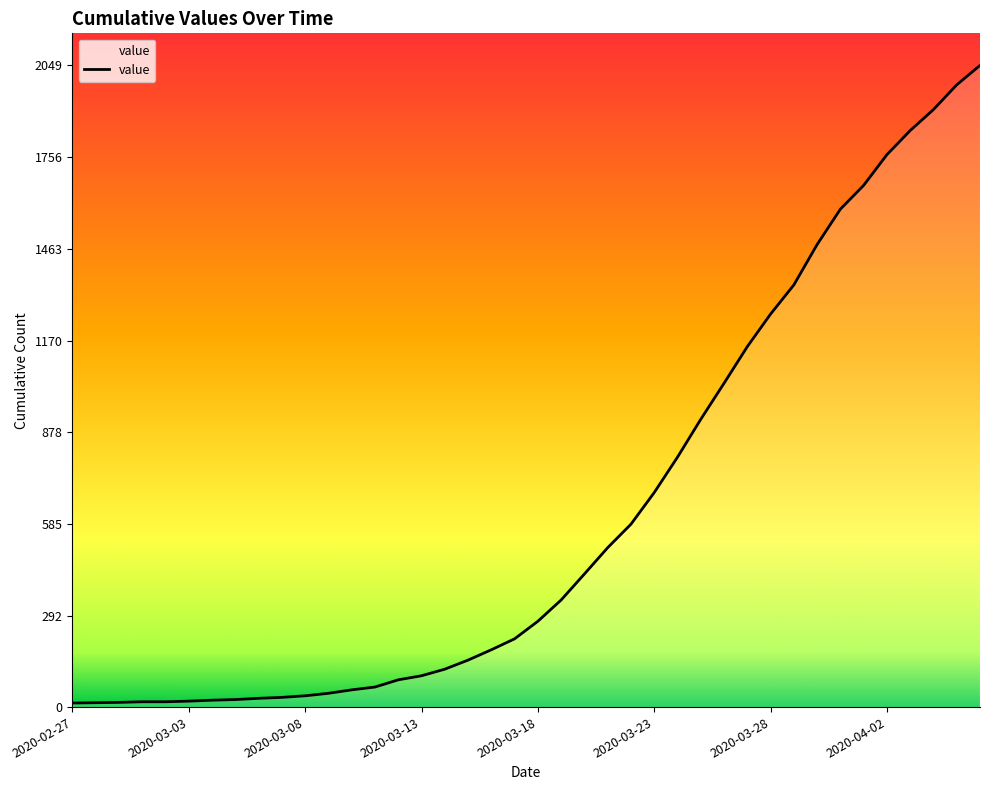

What is the greatest value displayed?

2049